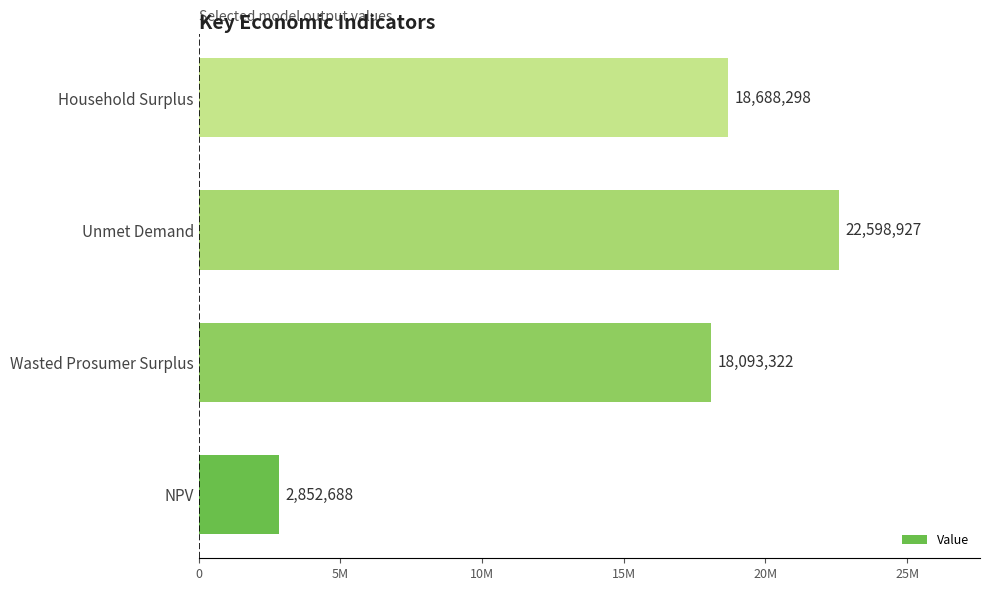

Rank the categories by value from lowest to highest.

NPV, Wasted Prosumer Surplus, Household Surplus, Unmet Demand